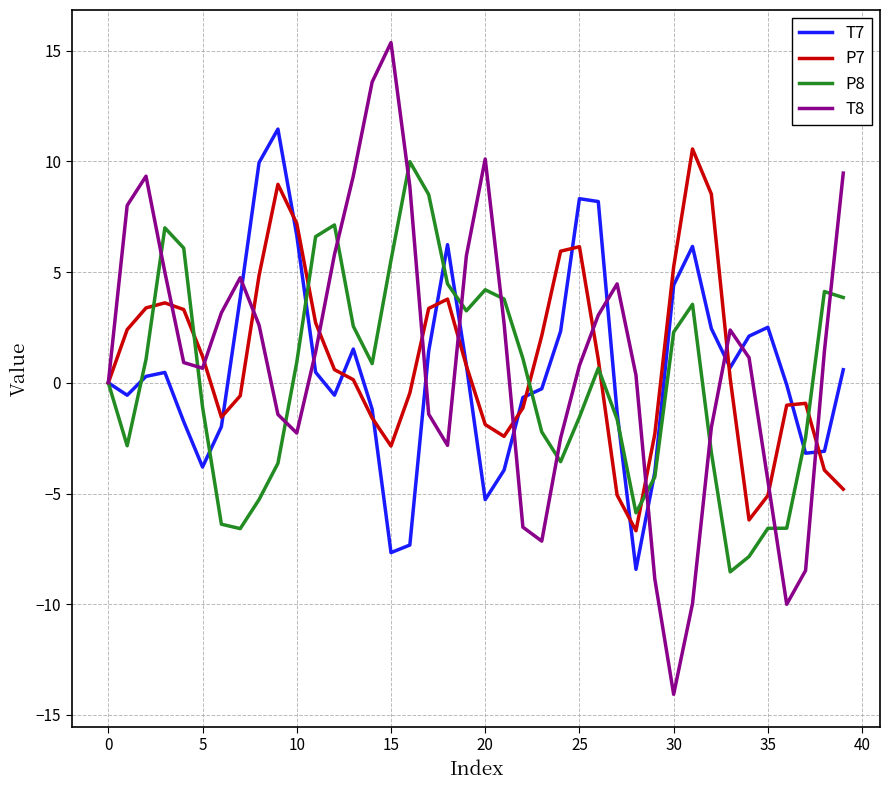

What is the smallest value displayed?

-14.1